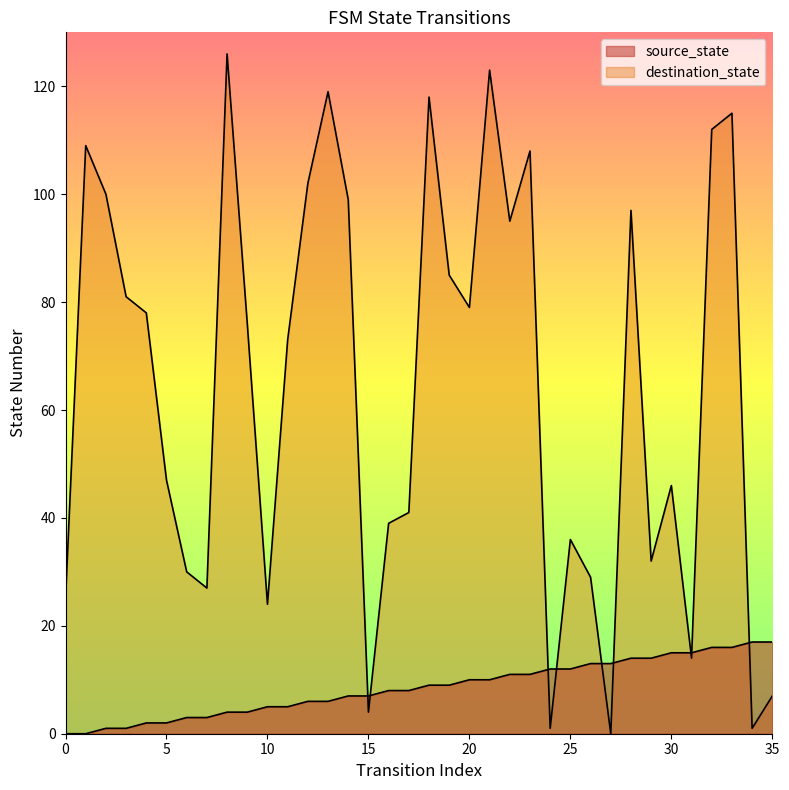

Reading left to right, extract all data points from this chart.

source_state: 0	0	1	1	2	2	3	3	4	4	5	5	6	6	7	7	8	8	9	9	10	10	11	11	12	12	13	13	14	14	15	15	16	16	17	17
destination_state: 25	109	100	81	78	47	30	27	126	76	24	73	102	119	99	4	39	41	118	85	79	123	95	108	1	36	29	0	97	32	46	14	112	115	1	7